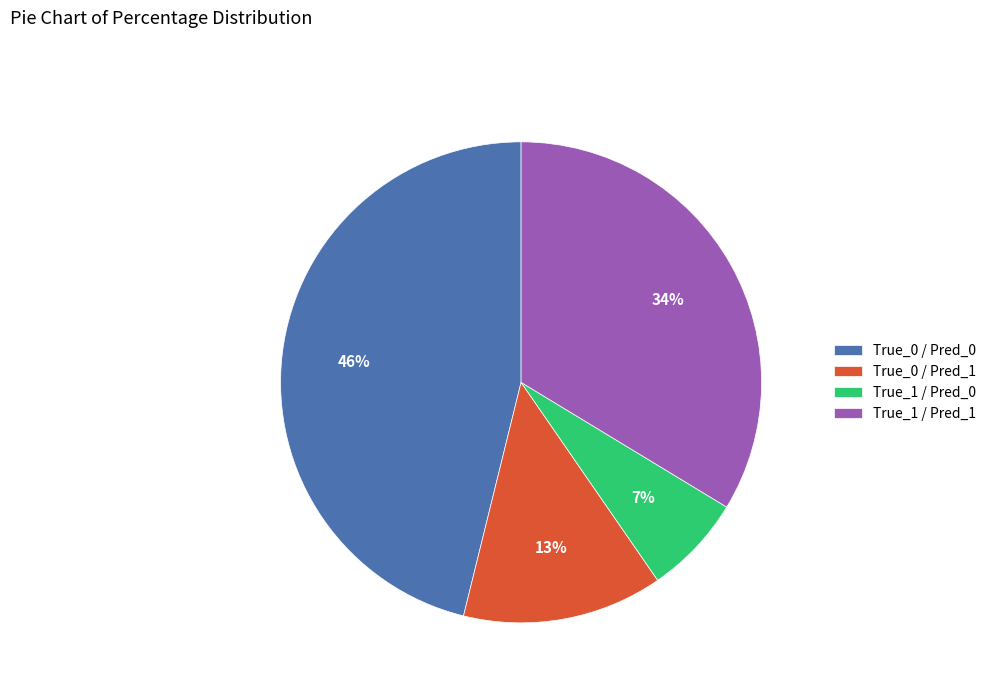

To the nearest percent, what is the combined percentage of True_0 / Pred_0 and True_1 / Pred_0?

53%